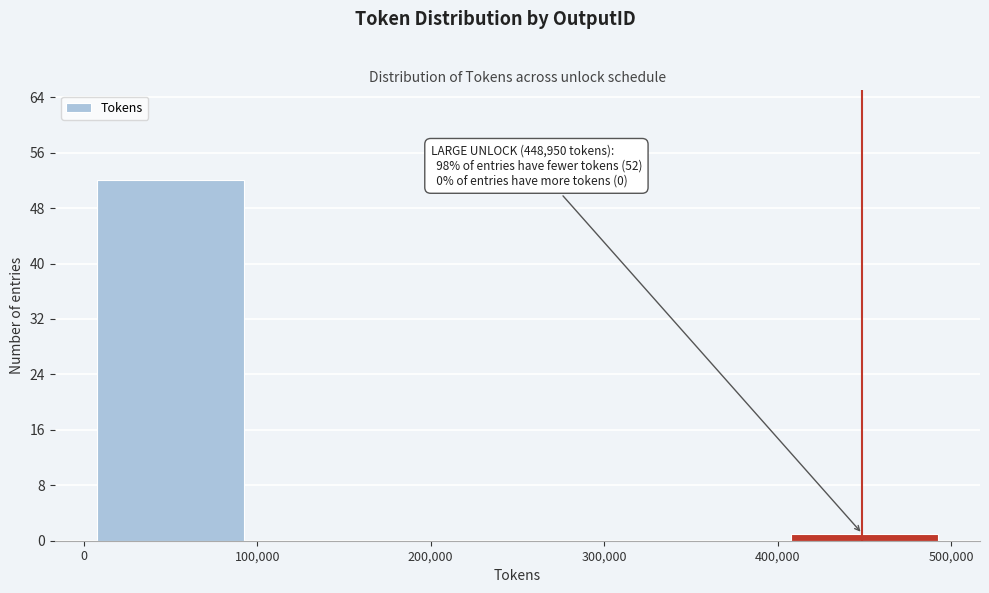

Which range on the x-axis has the tallest bar?

0 to 100,000